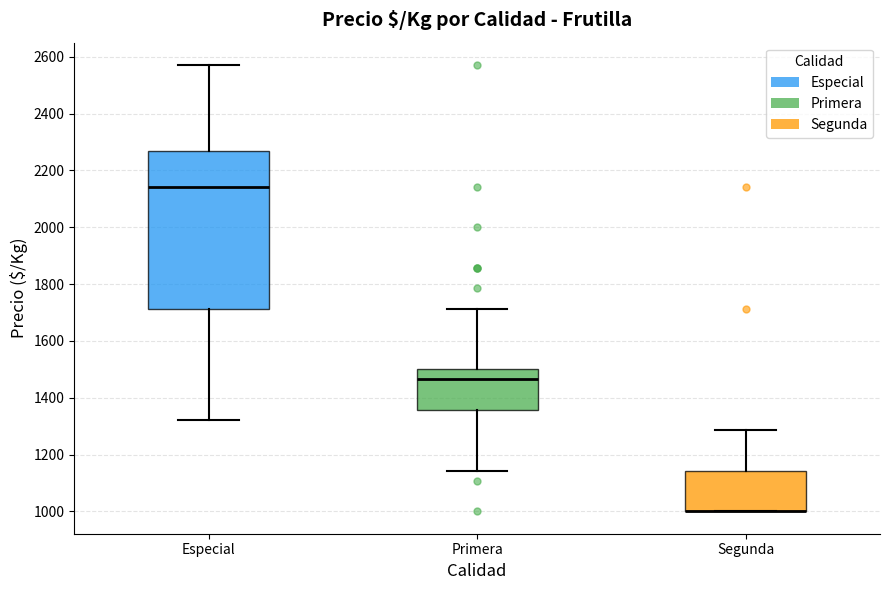

Where does the upper whisker of the box for Primera end on the y-axis? The values are not printed on the chart, so give them approximately, as read against the axis.

1720